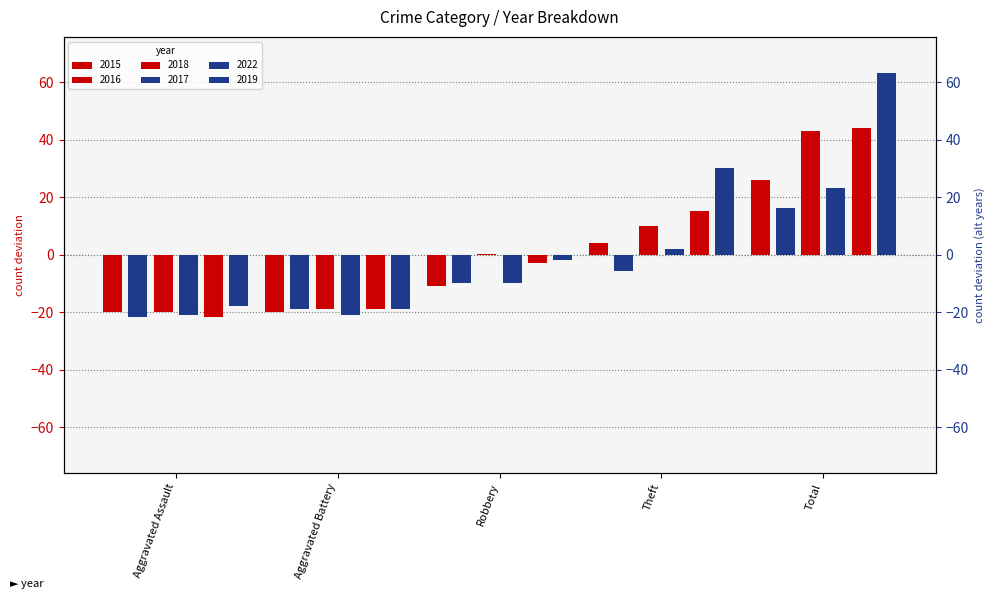

What is the difference between the maximum and second lowest values in the 2019 series?

81.0